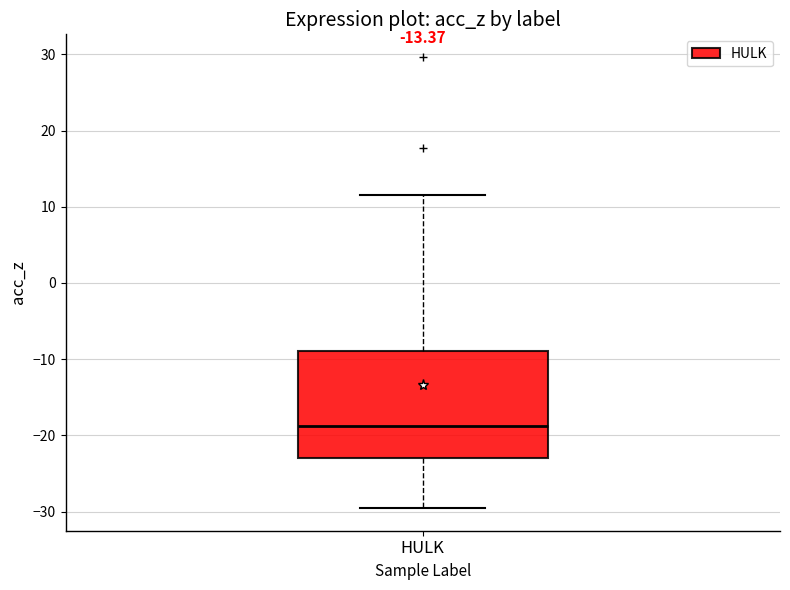

Transcribe this box plot: give where the median line is, the range the box spans, and where the two whiskers end, as read against the y-axis. The values are not printed on the chart, so give them approximately, as read against the axis.

median -19, box -23 to -9, whiskers -30 to 12